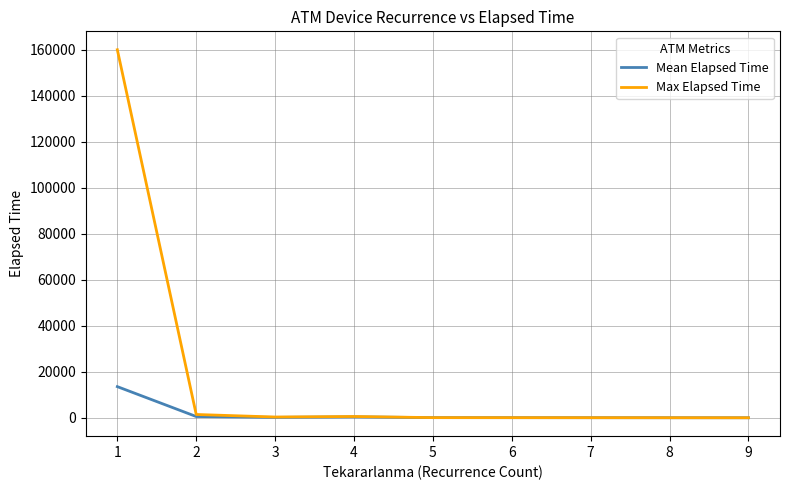

Which series has the largest total across all categories?

Max Elapsed Time